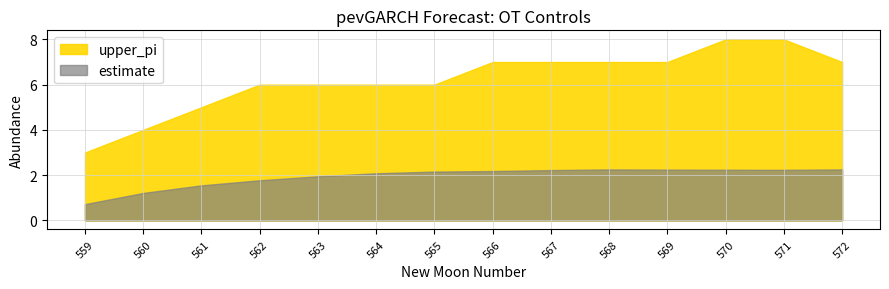

Count the number of categories in the chart.

14